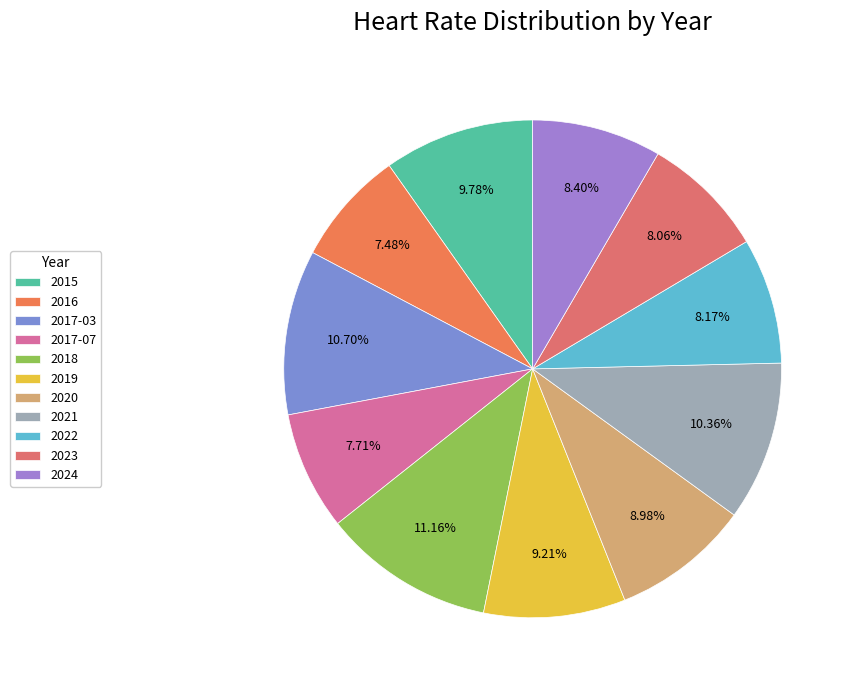

How many segments does this pie chart have?

11